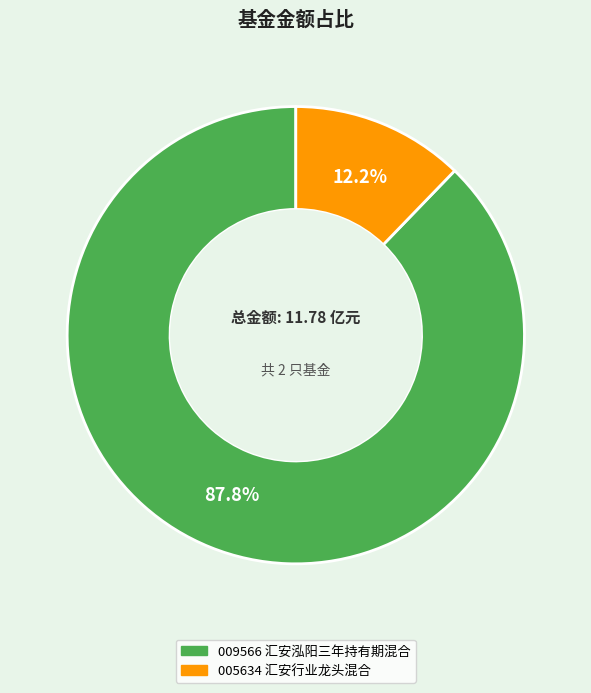

Is there any slice that represents more than half of the pie?

Yes